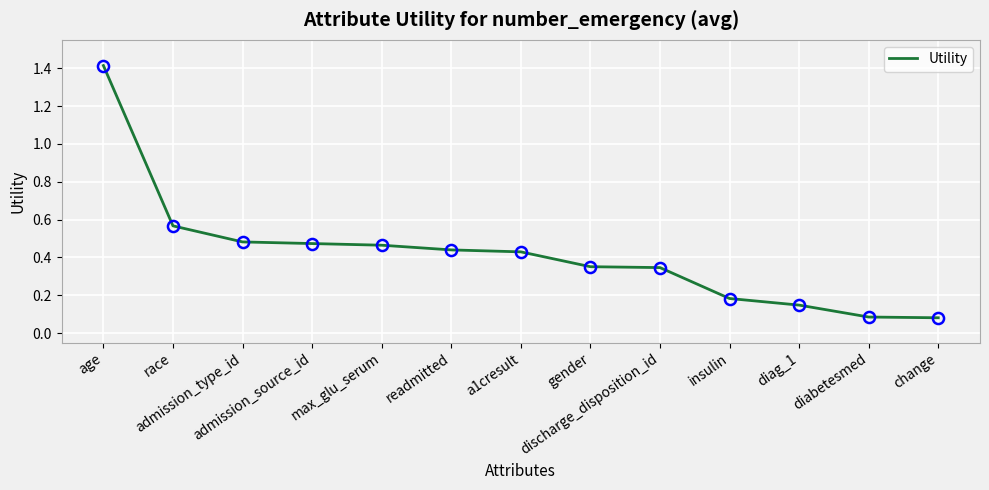

What is the maximum value shown in the chart?

1.4